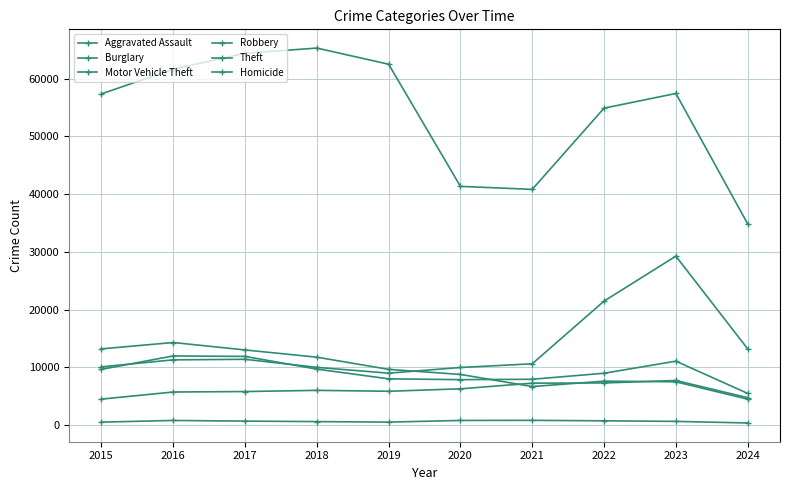

How many values in the Motor Vehicle Theft series are below 11285?

5